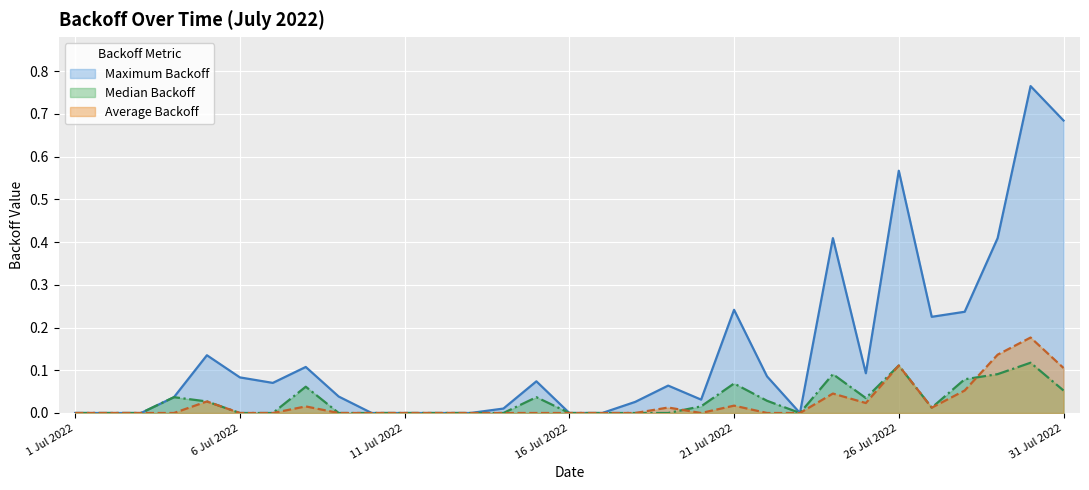

Between 23 Jul 2022 and 1 Jul 2022, which is larger?

23 Jul 2022